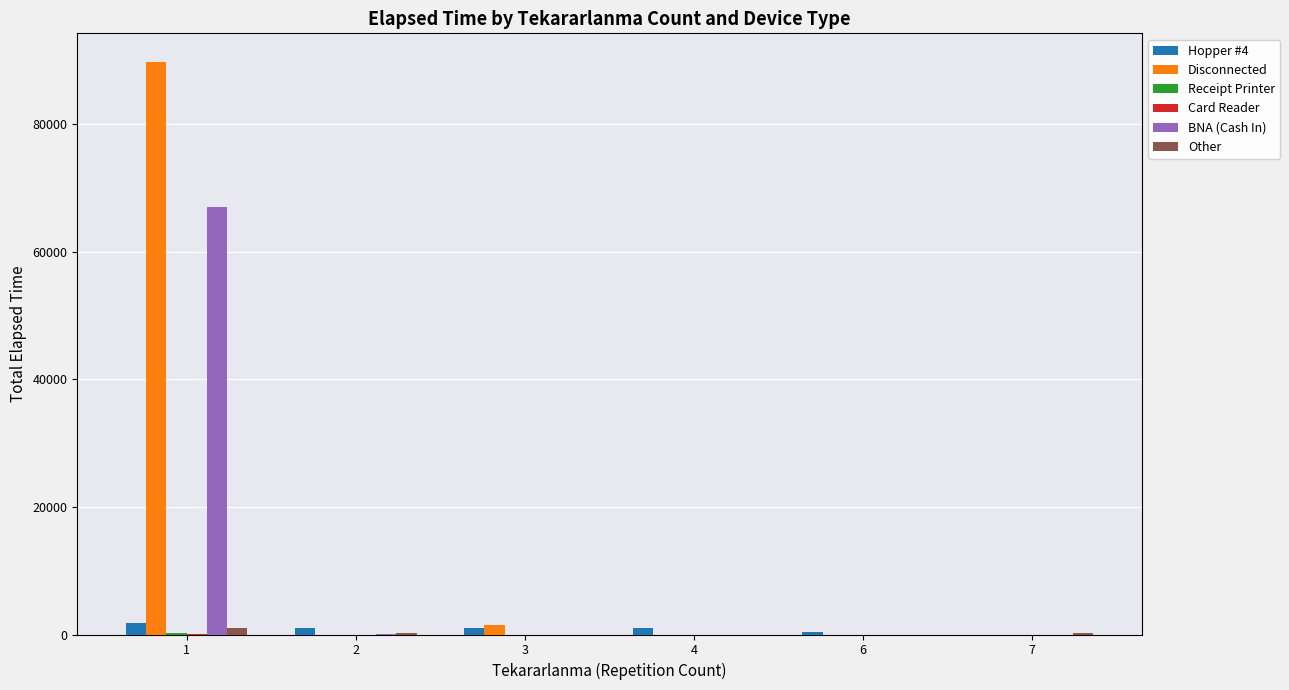

What is the total value across all series at 7?

180